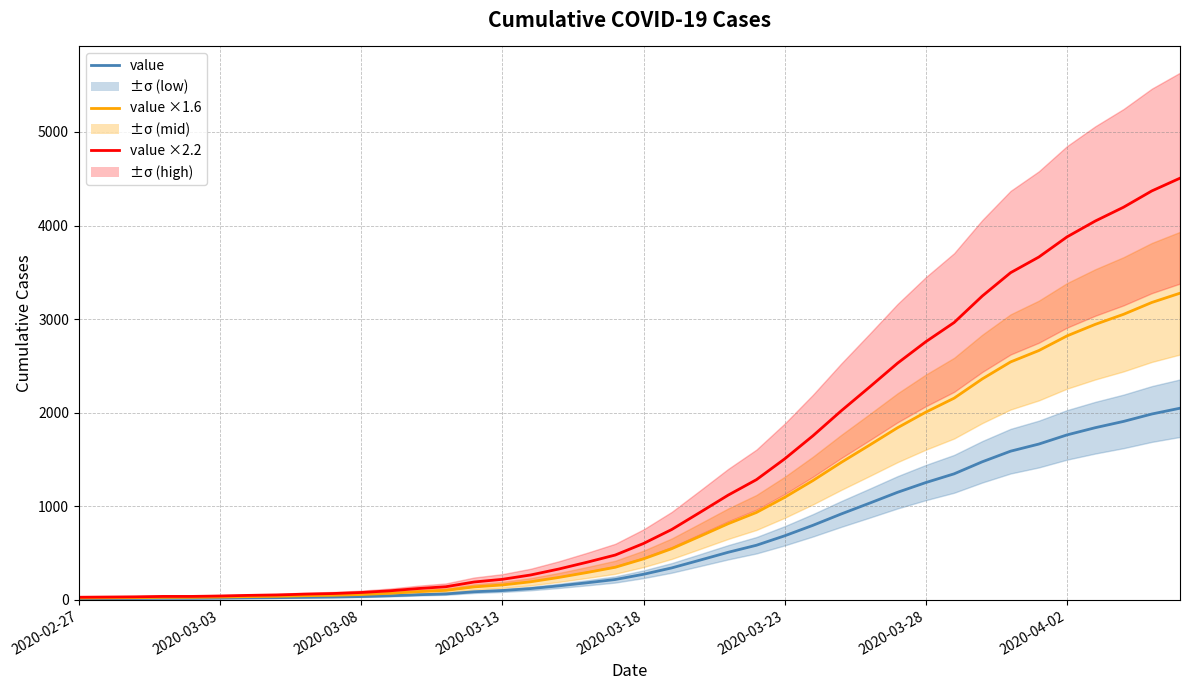

What is the spread (max minus min) of values at 34?

1998.0